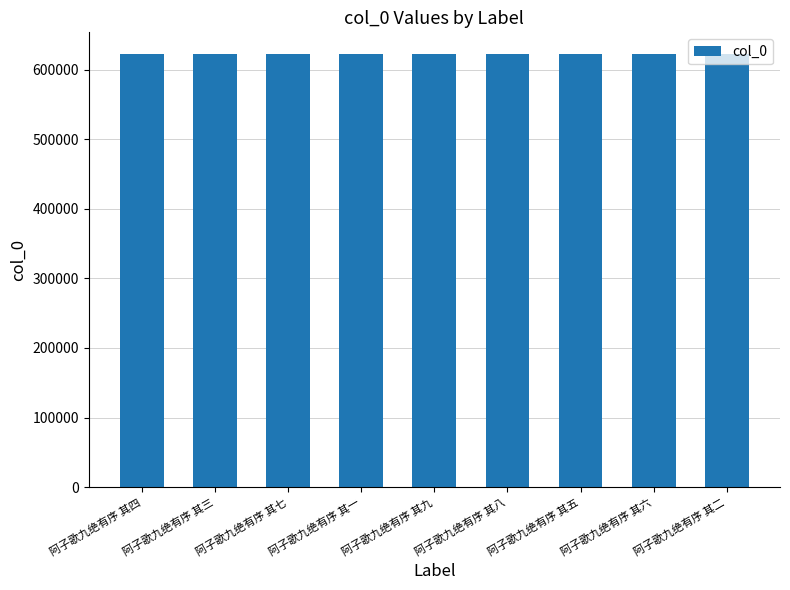

What is the change in value from 阿子歌九绝有序 其七 to 阿子歌九绝有序 其八?

+1